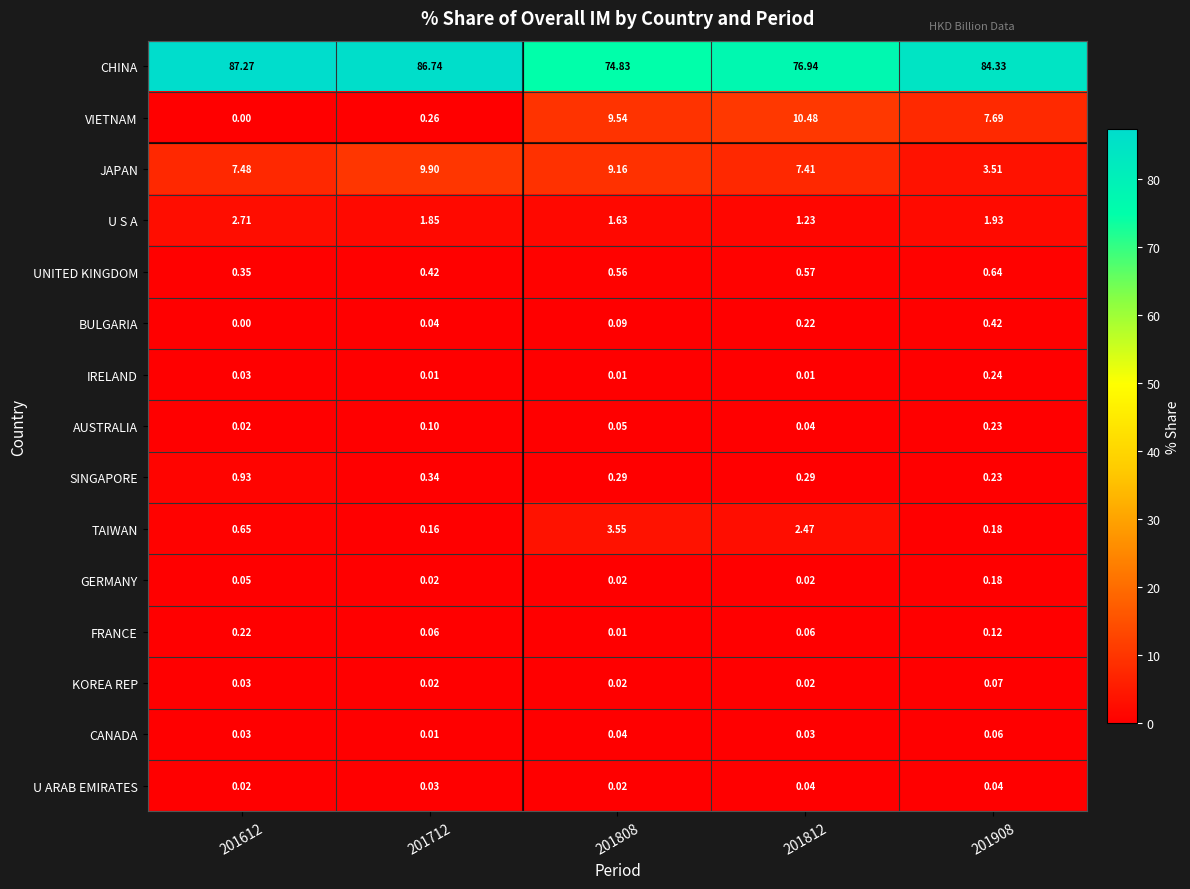

Which series changed the most between 201612 and 201808?

CHINA